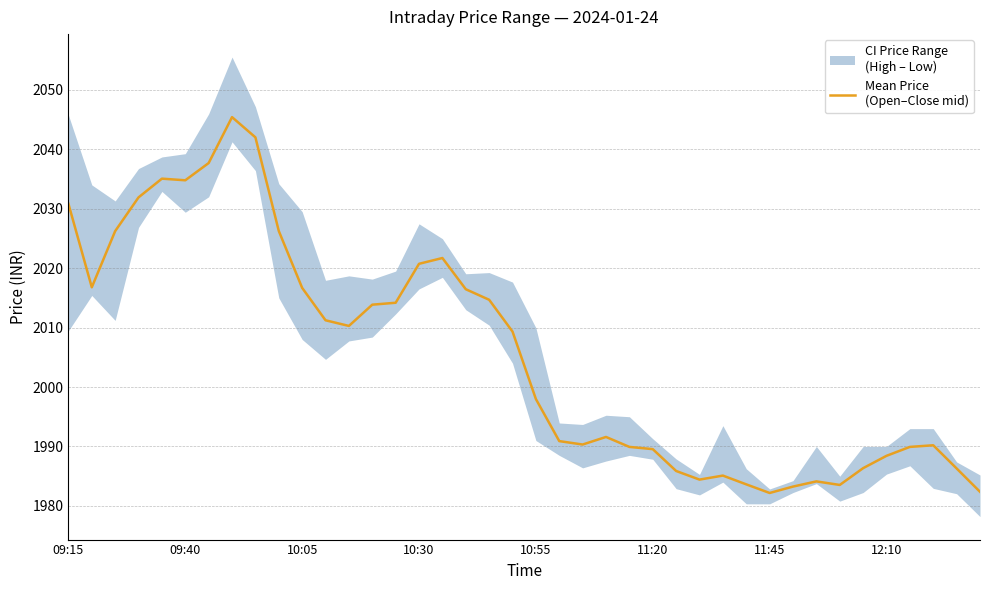

Reading right to left, transcribe all the data shown in this chart.

1982.4	1986.3	1990.2	1989.9	1988.4	1986.3	1983.5	1984.1	1983.2	1982.2	1983.6	1985.1	1984.4	1985.9	1989.6	1989.9	1991.6	1990.3	1990.9	1998.0	2009.3	2014.7	2016.5	2021.7	2020.7	2014.2	2013.8	2010.3	2011.2	2016.7	2026.2	2042.0	2045.4	2037.7	2034.8	2035.1	2031.9	2026.2	2016.8	2030.8